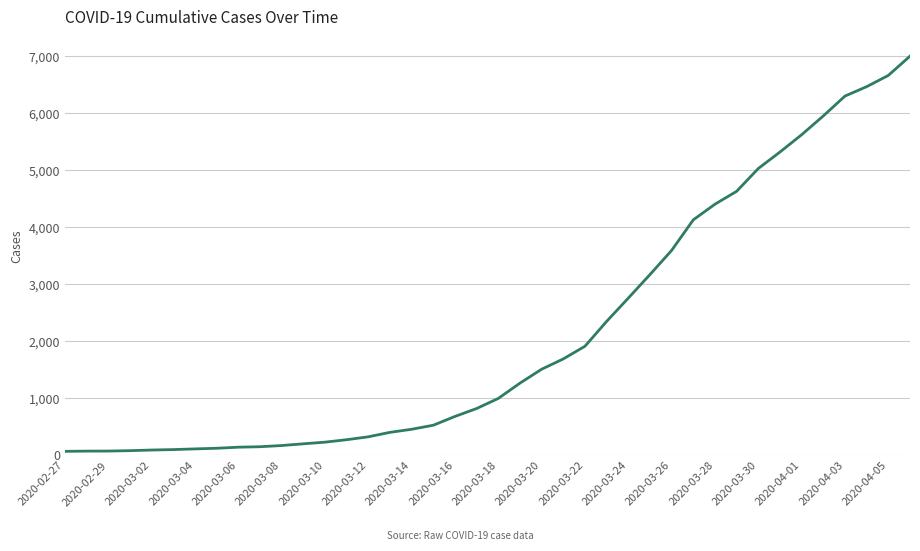

What is the difference between the maximum and minimum values?

6930